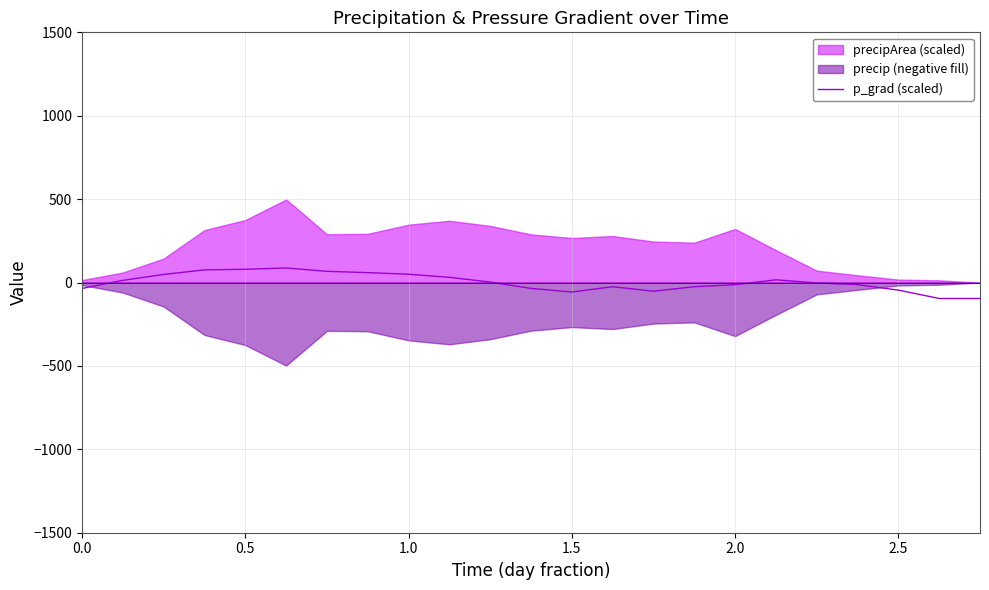

What is the maximum value for p_grad (scaled)?

87.1